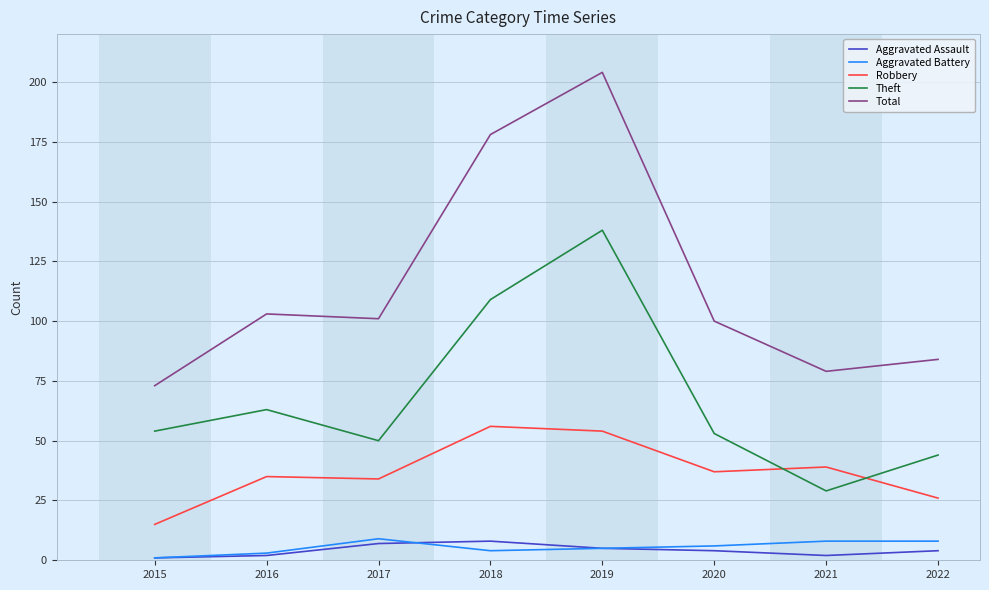

What is the sum of all Theft values?

540